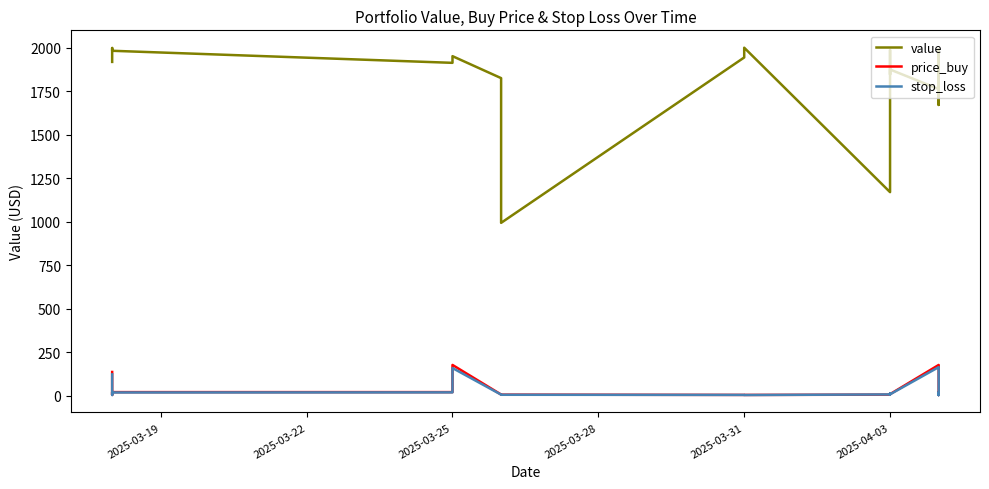

How many values in the stop_loss series are below 9?

10